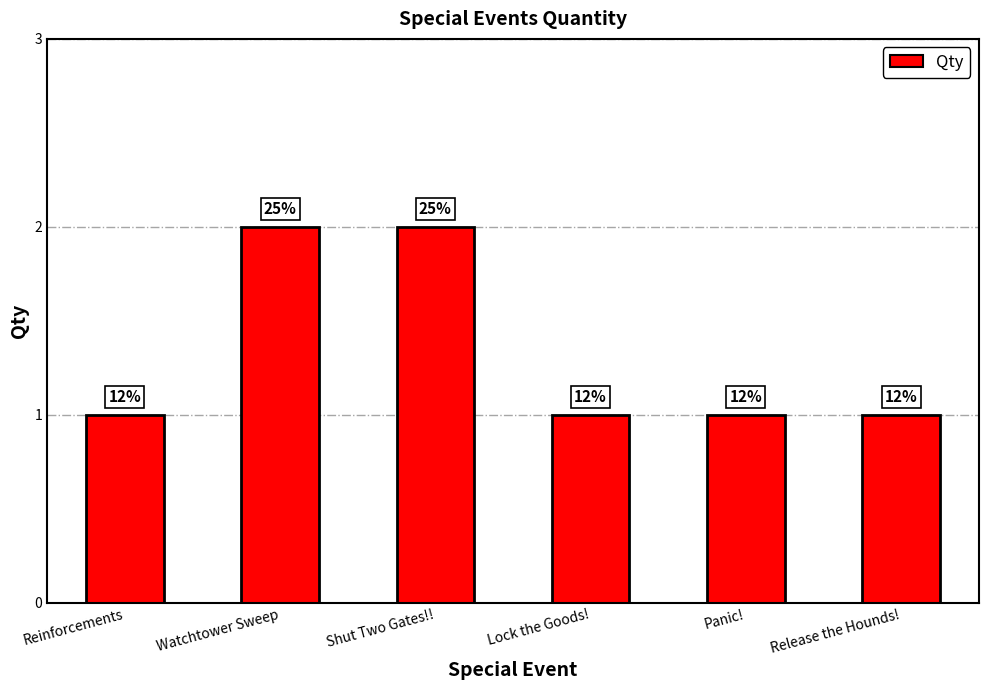

Is it true that the value at Lock the Goods! is 1?

True